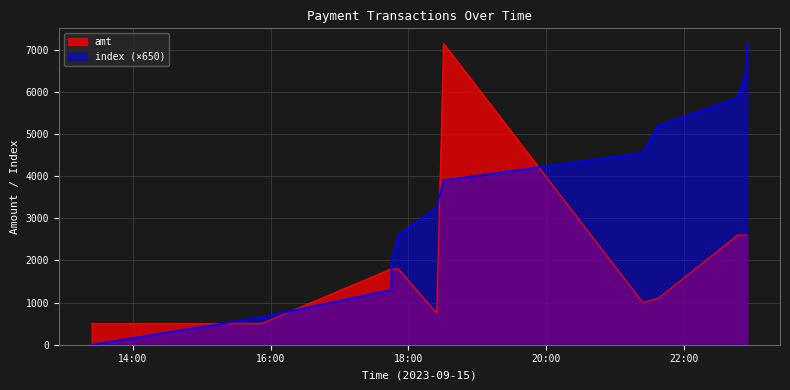

How many distinct data groups are displayed?

2